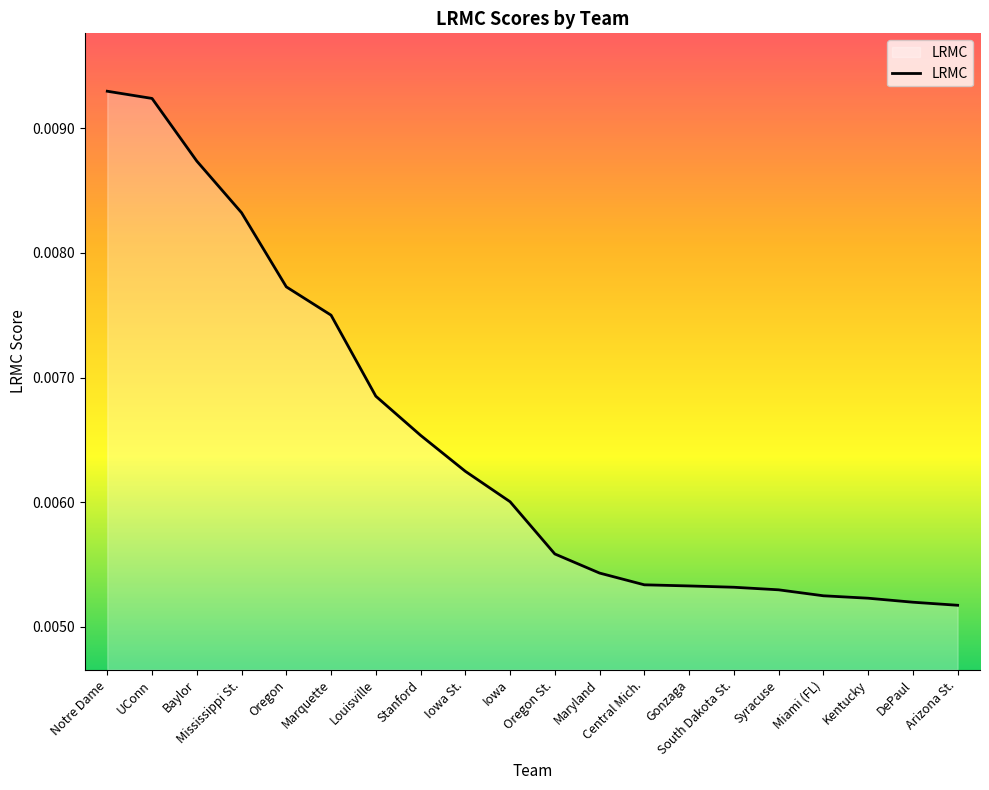

What position from the left is Miami (FL)?

17